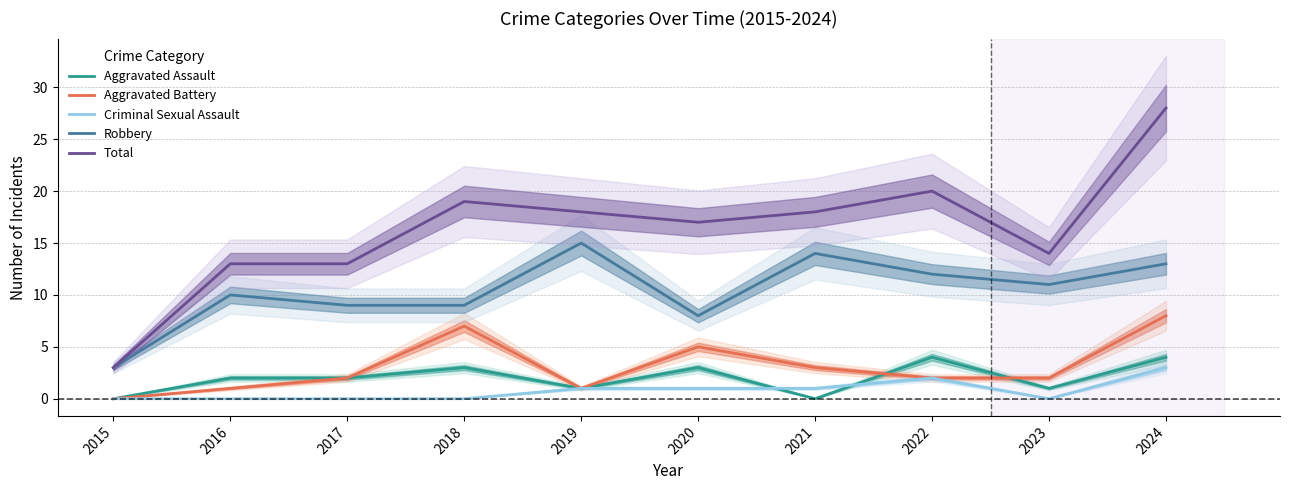

What is the difference between the maximum and minimum values in the Aggravated Assault series?

4